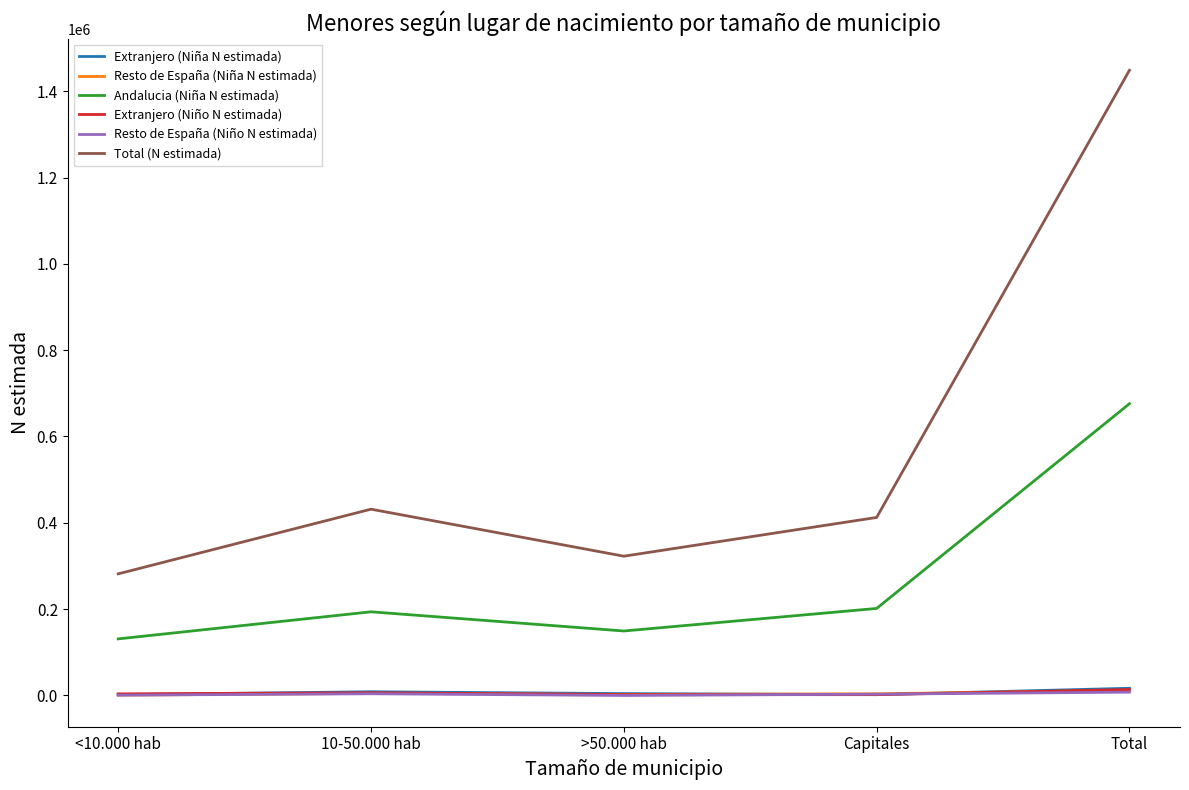

At which category is the sum across all series the highest?

Total